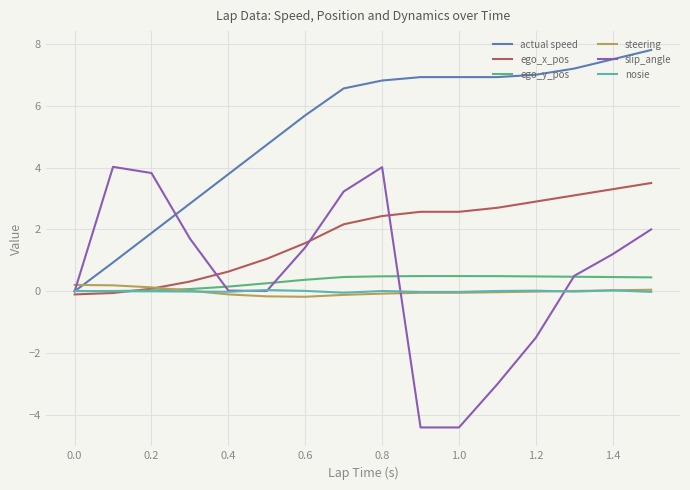

Which series has the widest spread of values?

slip_angle